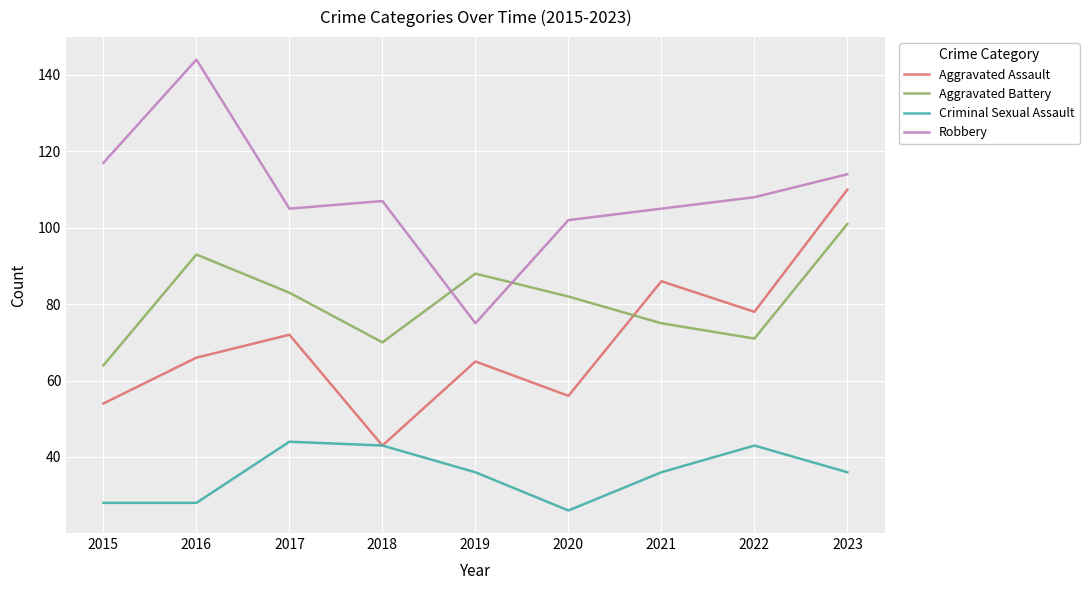

Which series has the largest total across all categories?

Robbery